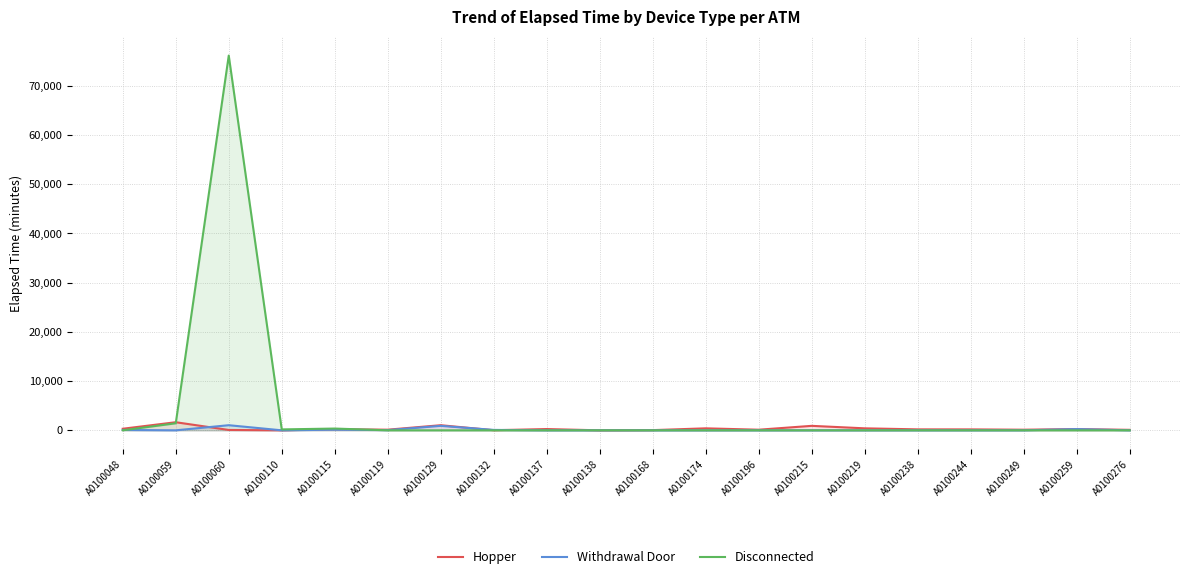

How many times do Hopper and Disconnected cross each other?

2